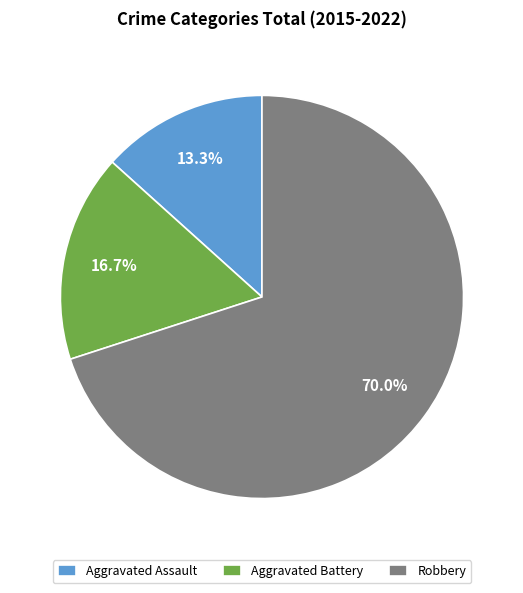

What is the smallest slice in the pie chart?

Aggravated Assault